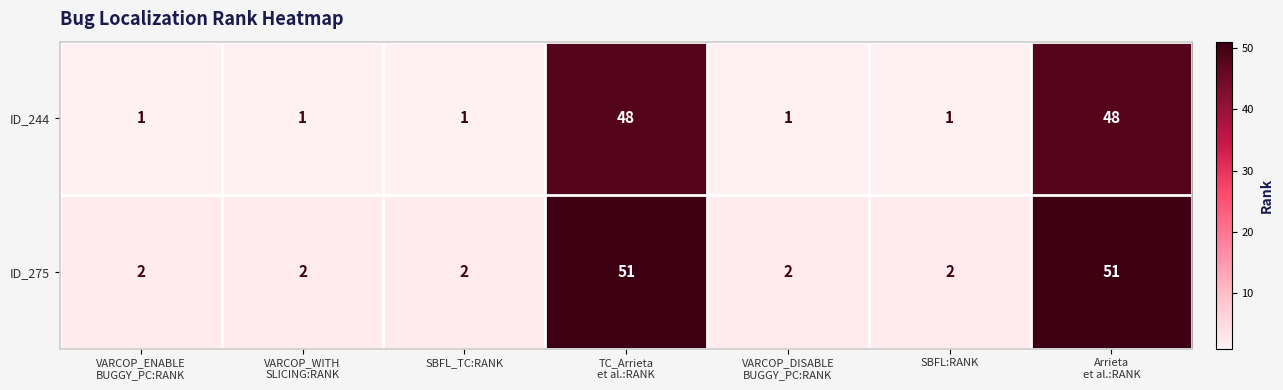

Reading left to right, list all the values displayed in this chart.

ID_244: 1	1	1	48	1	1	48
ID_275: 2	2	2	51	2	2	51